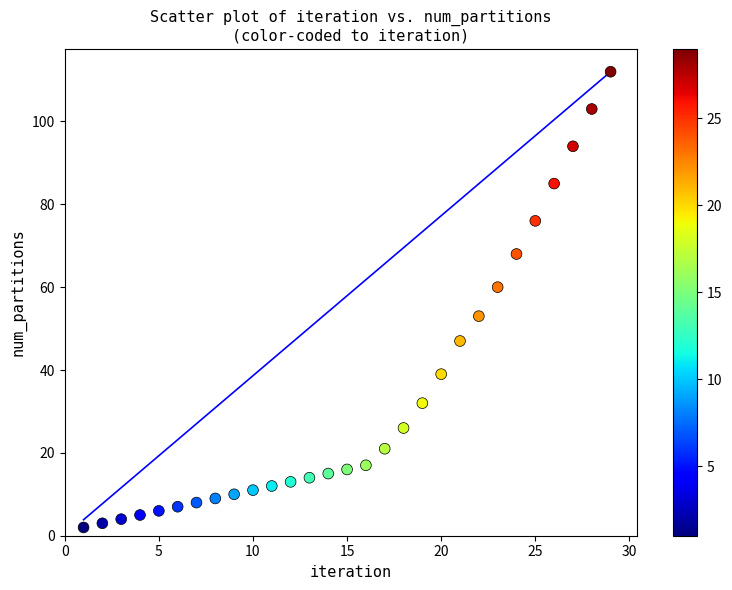

What is the range of X values (max minus min)?

28